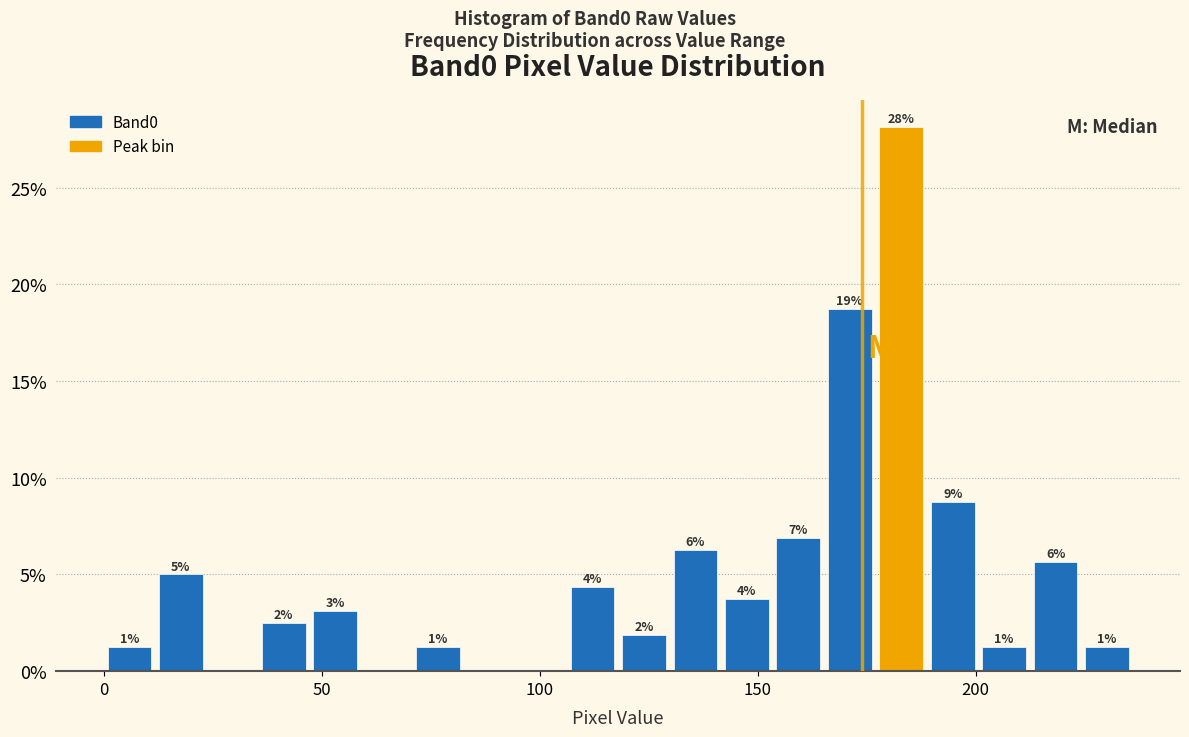

Around what value on the x-axis is the tallest bar? Give the approximate position of its centre, as read against the axis.

185